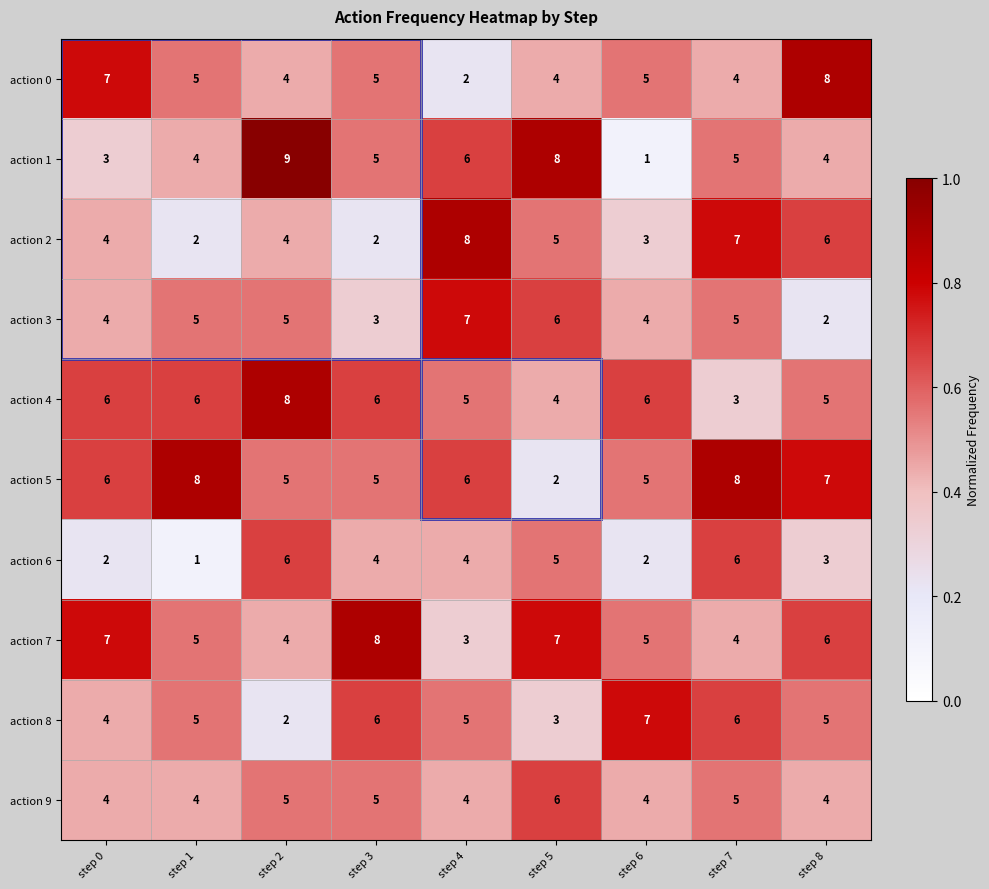

How many action 6 values are between 2 and 5?

6